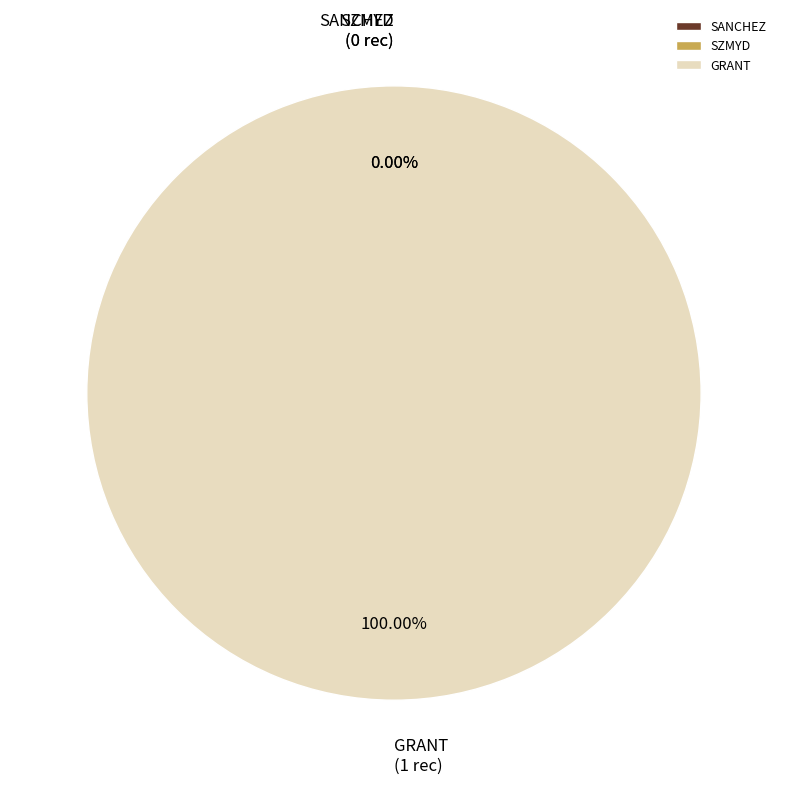

Is it true that SANCHEZ is 0% of the pie?

True